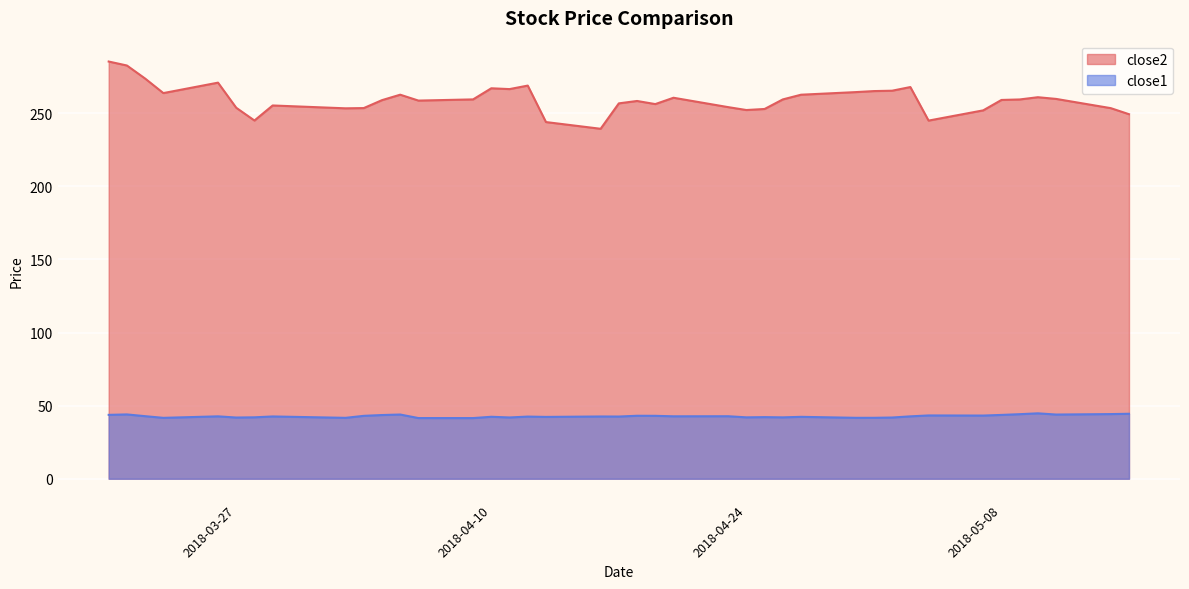

What are all the series names shown in the legend?

close2, close1